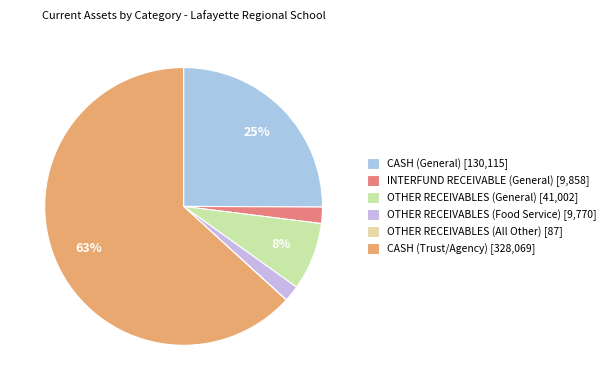

Which slice is the smallest?

OTHER RECEIVABLES (All Other)